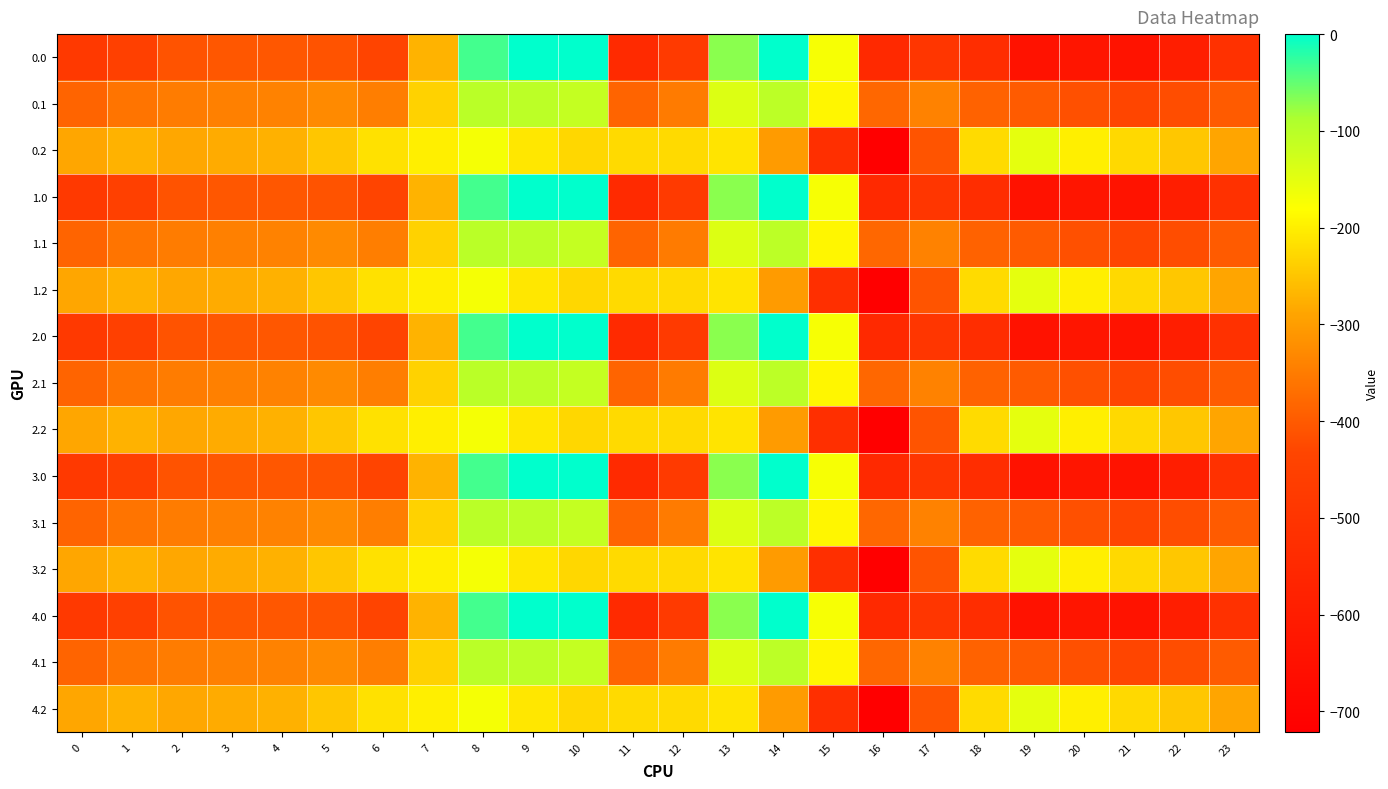

Count the number of data series in this chart.

15